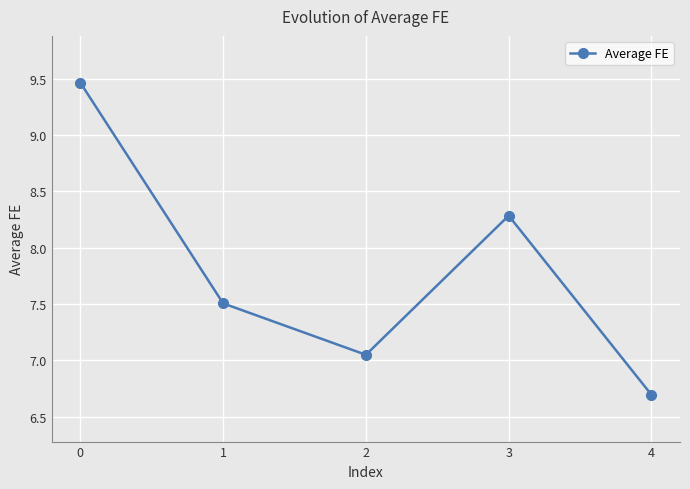

How many data points does each series have?

5